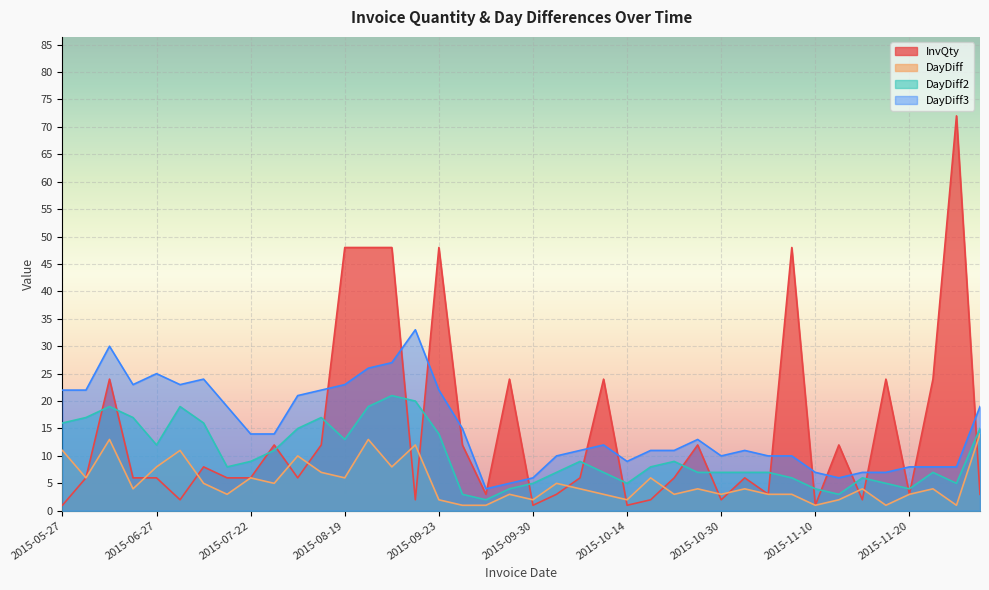

Which has a higher value, 2015-08-06 or 2015-10-20?

2015-08-06